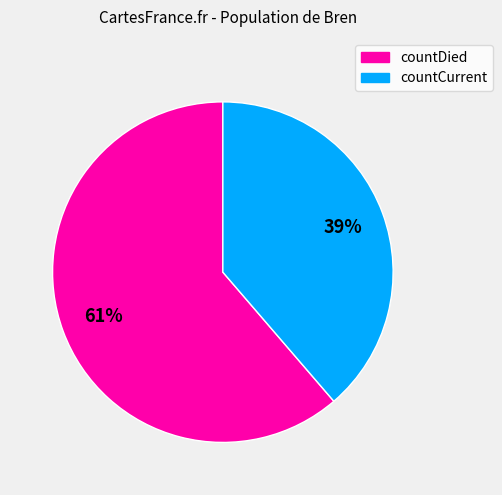

Do countDied and countCurrent together represent more than half of the pie?

Yes